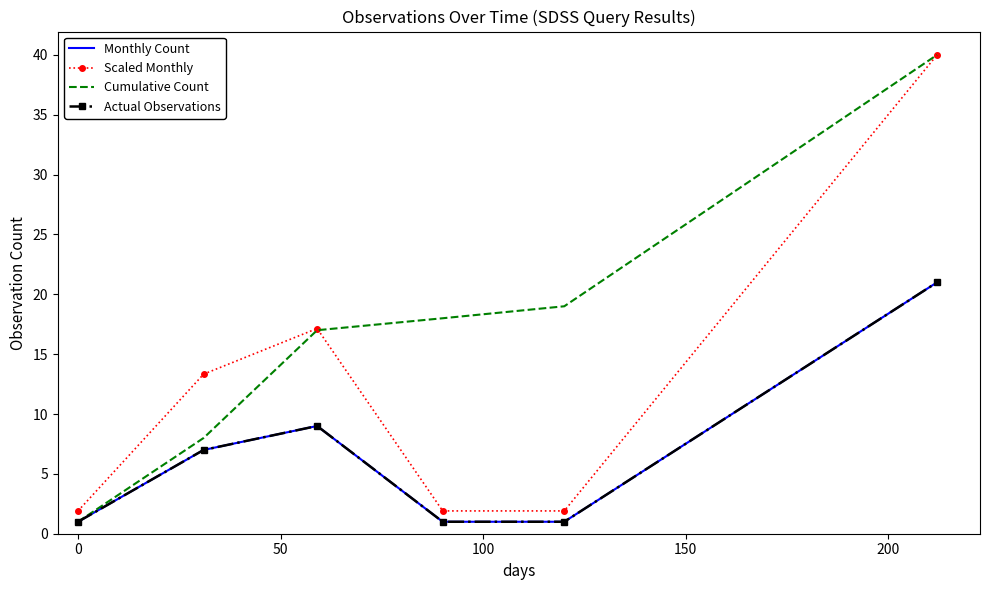

Reading left to right, what are all the values shown in this chart?

Monthly Count: 1.0	7.0	9.0	1.0	1.0	21.0
Scaled Monthly: 1.9	13.3	17.1	1.9	1.9	40.0
Cumulative Count: 1.0	8.0	17.0	18.0	19.0	40.0
Actual Observations: 1.0	7.0	9.0	1.0	1.0	21.0